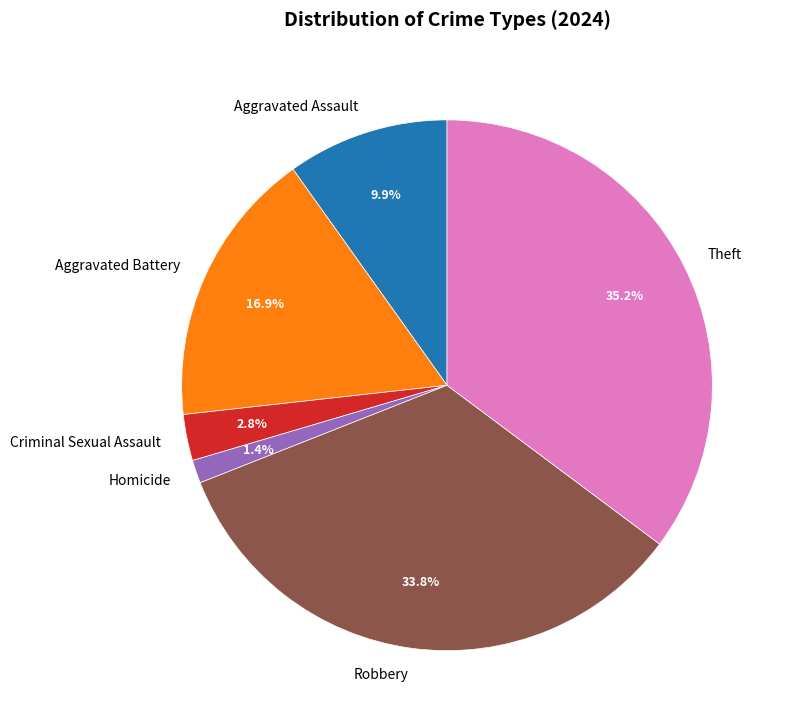

What percentage is the Homicide slice, to the nearest percent?

1%